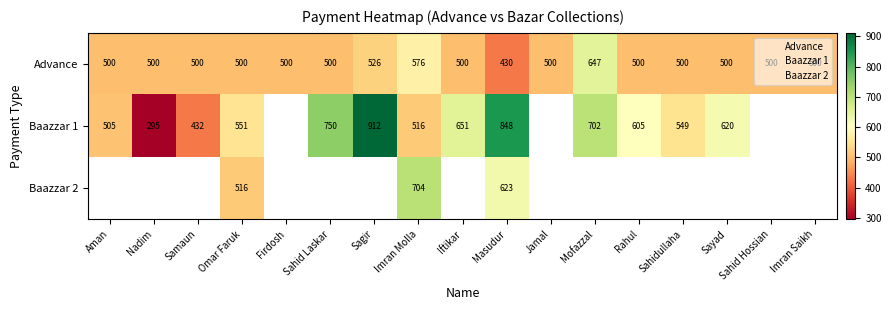

At which label does Baazzar 1 reach its minimum?

Nadim